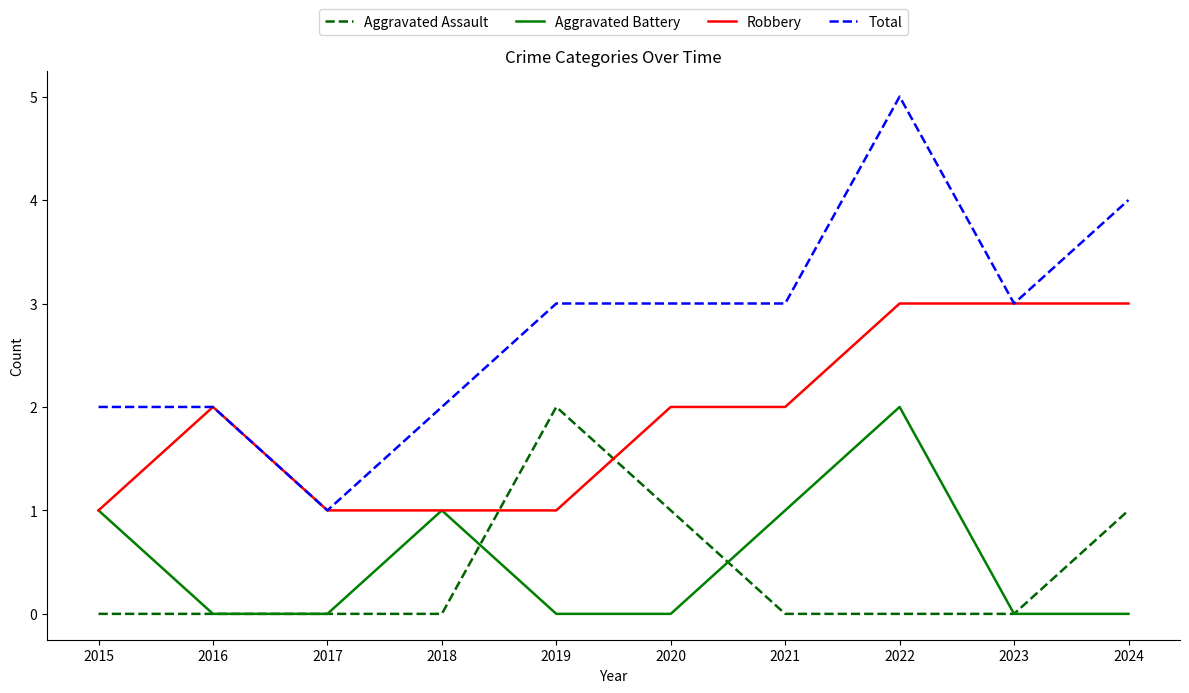

Which series has the widest spread of values?

Total